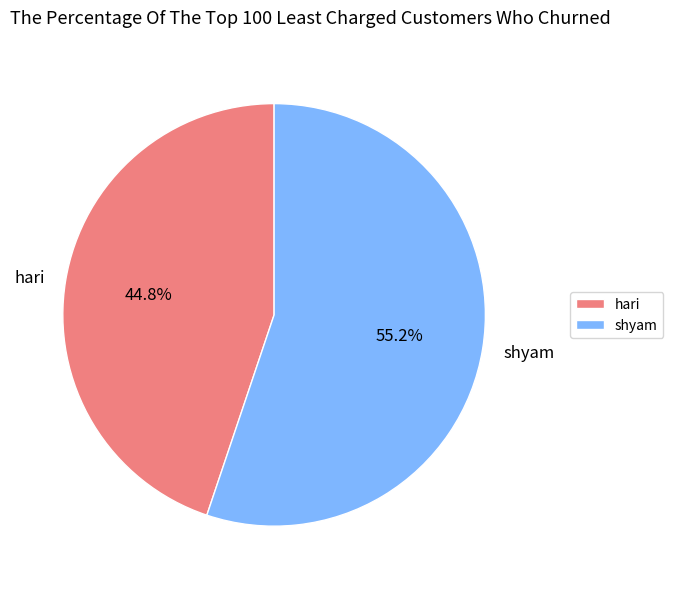

To the nearest percent, what is the difference between the largest and smallest slice percentages?

10%